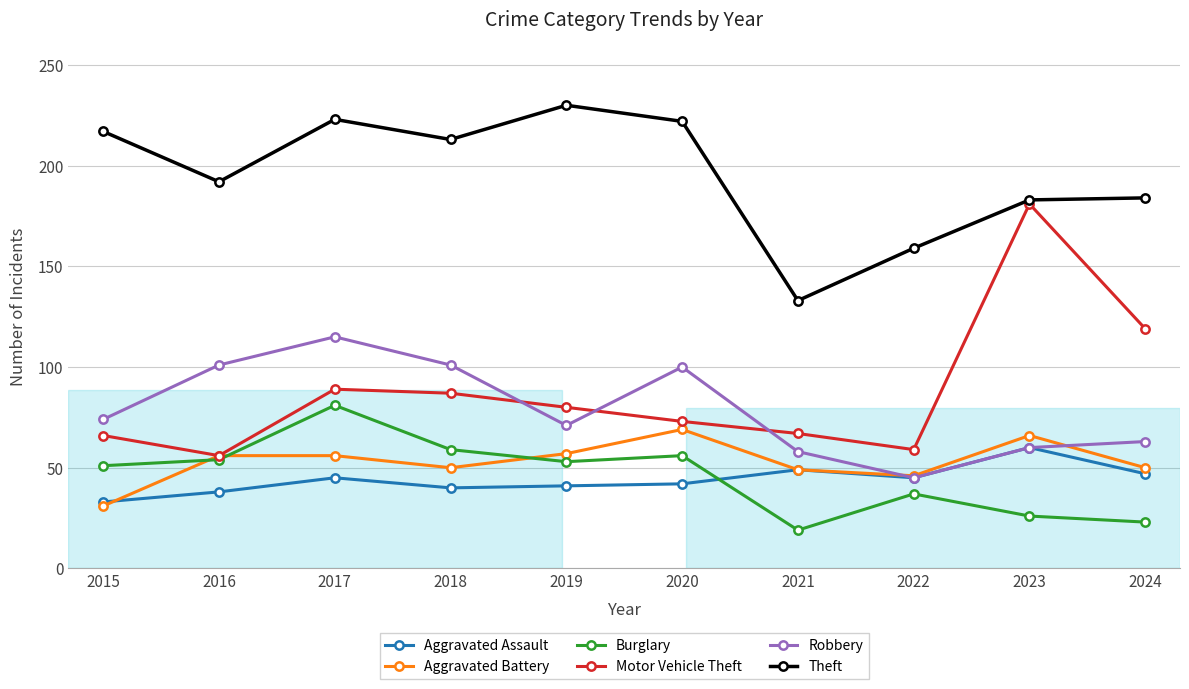

What is the value of the Motor Vehicle Theft point at the 4th from the left?

87